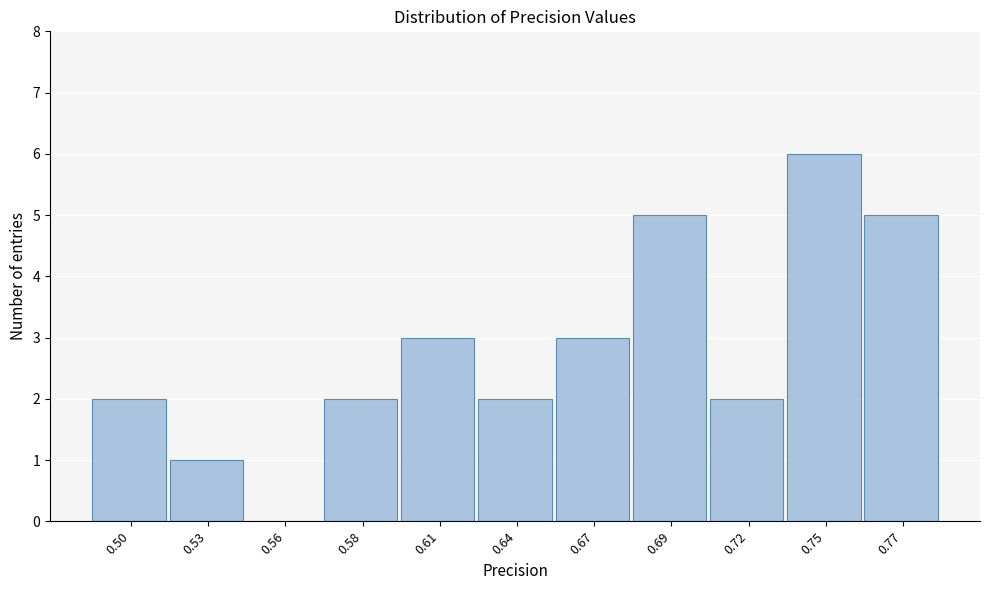

Reading left to right, what are all the values shown in this chart?

0.50=2	0.53=1	0.56=0	0.58=2	0.61=3	0.64=2	0.67=3	0.69=5	0.72=2	0.75=6	0.77=5